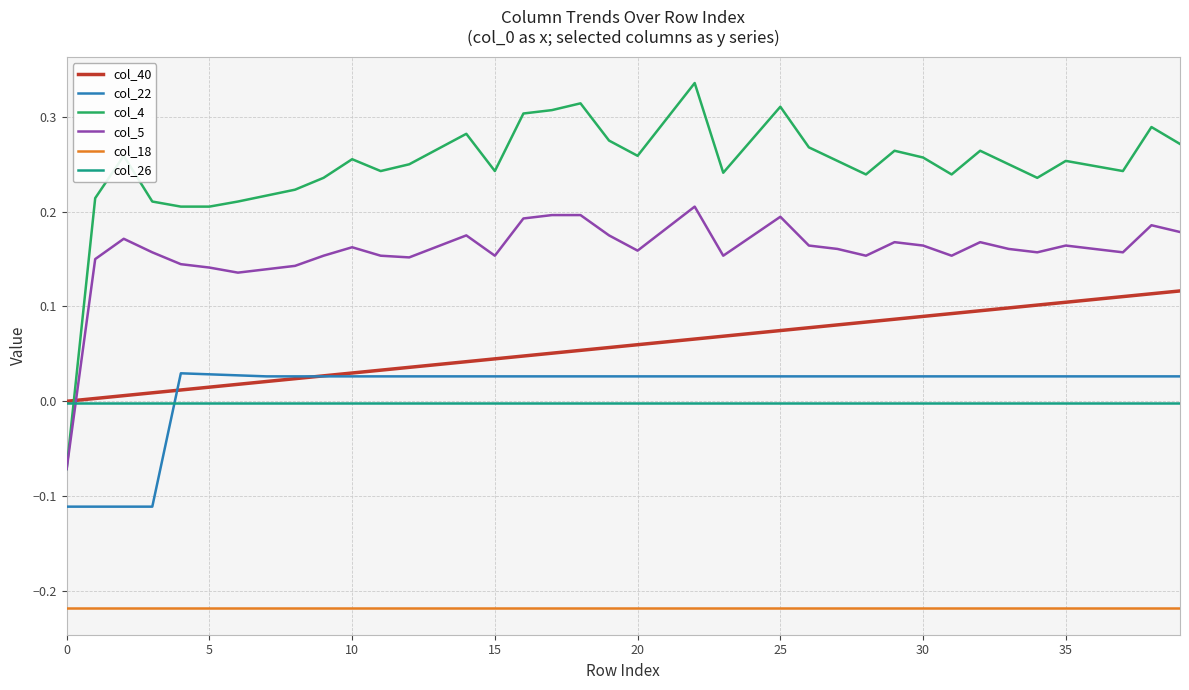

Which series has the widest spread of values?

col_4